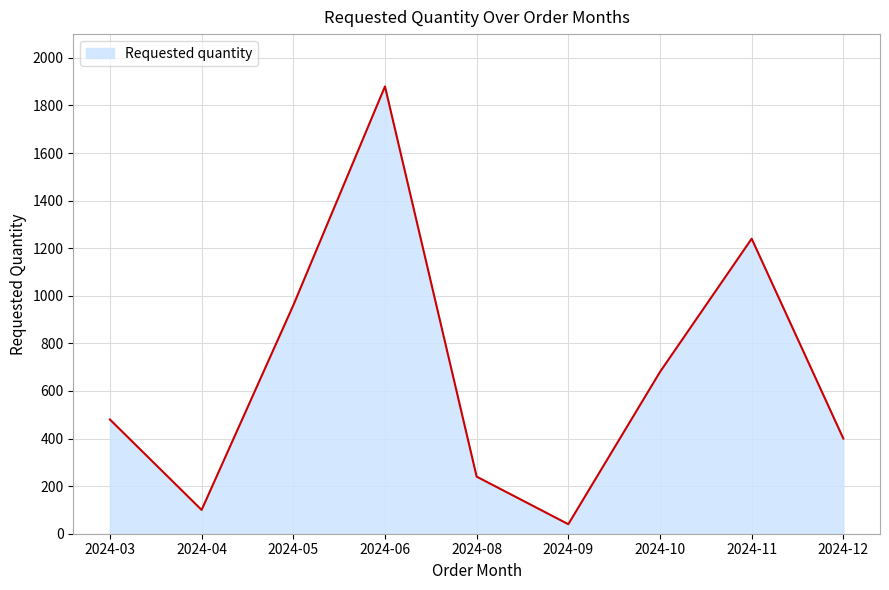

What is the difference between the values at 2024-11 and 2024-09?

1200